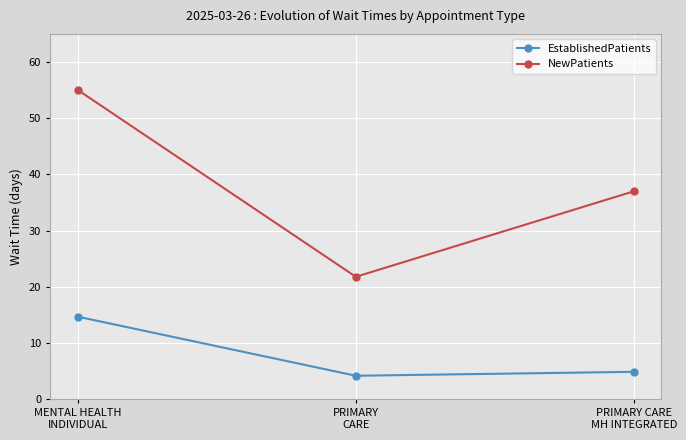

Which label corresponds to the largest value in the chart?

MENTAL HEALTH
INDIVIDUAL